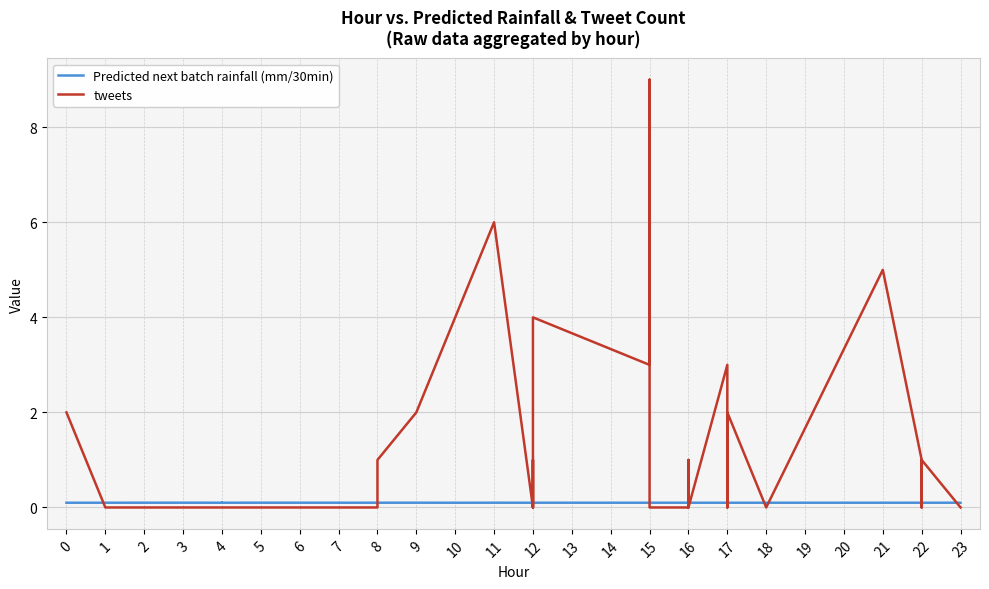

How many data points in tweets are above 0?

16